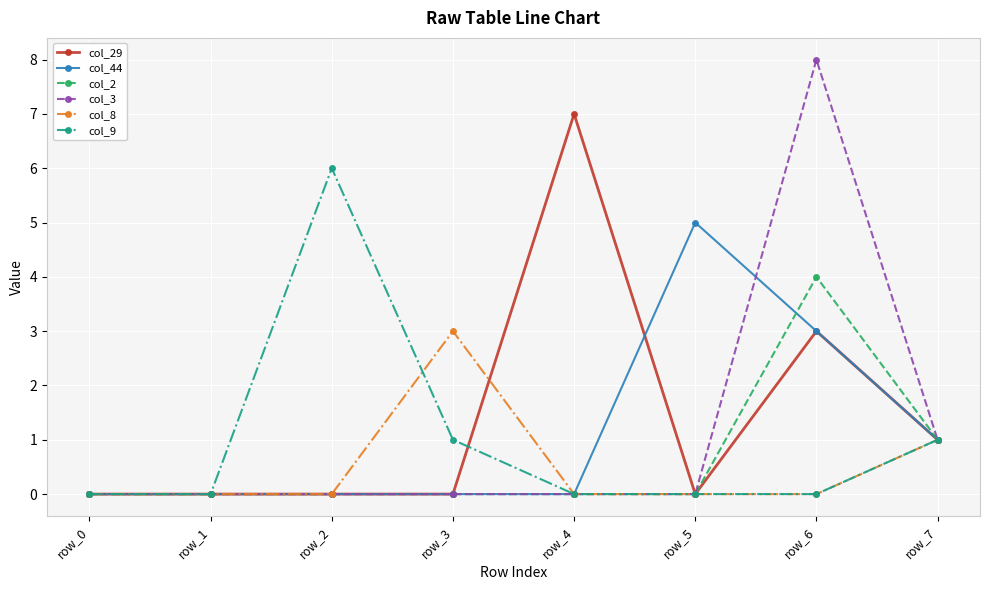

Count the col_44 values in the range 0 to 3.

7